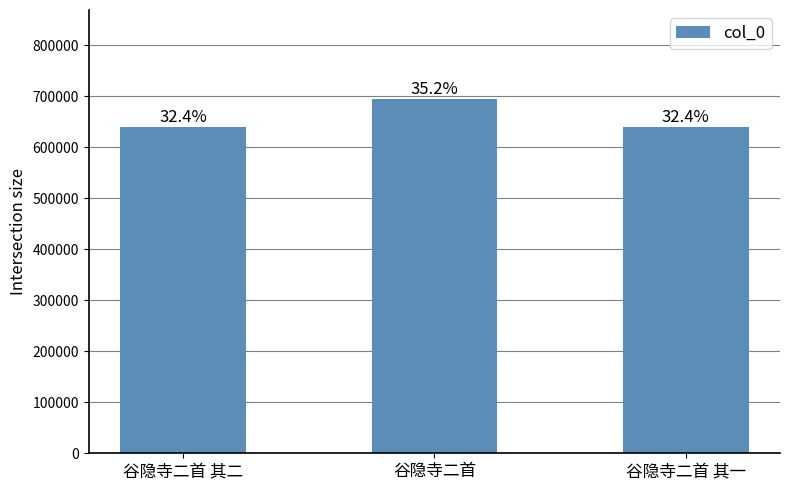

What is the difference between the maximum and minimum values?

56160